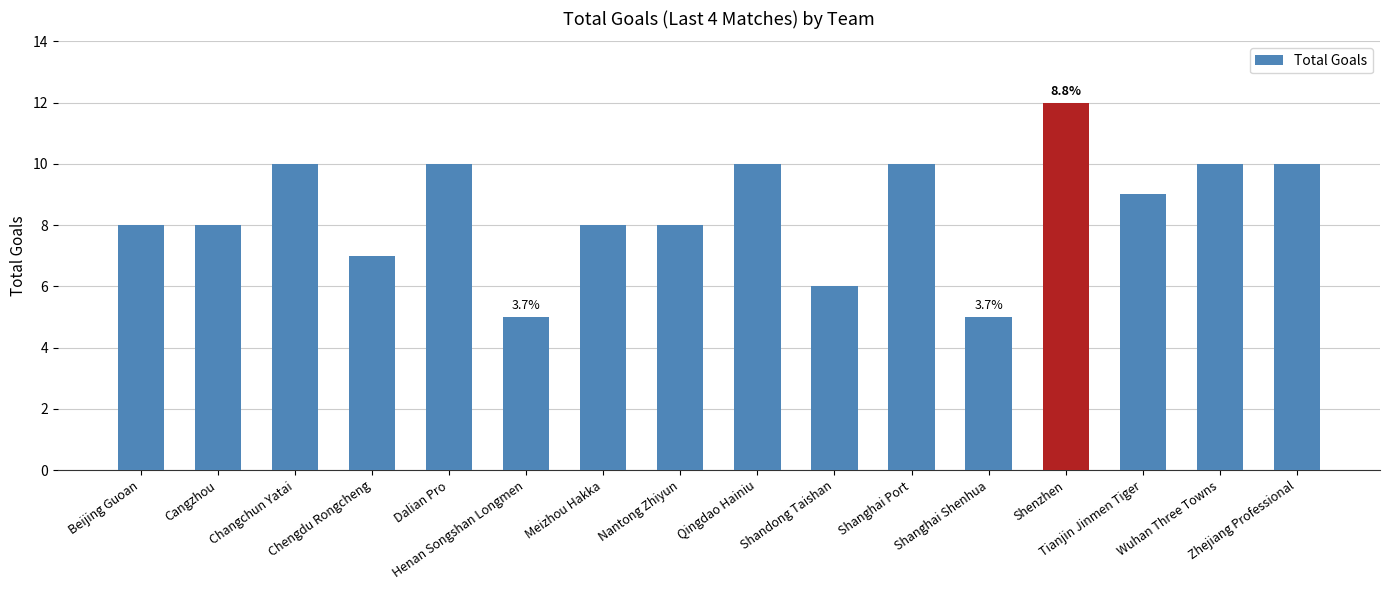

What is the minimum value shown in the chart?

5